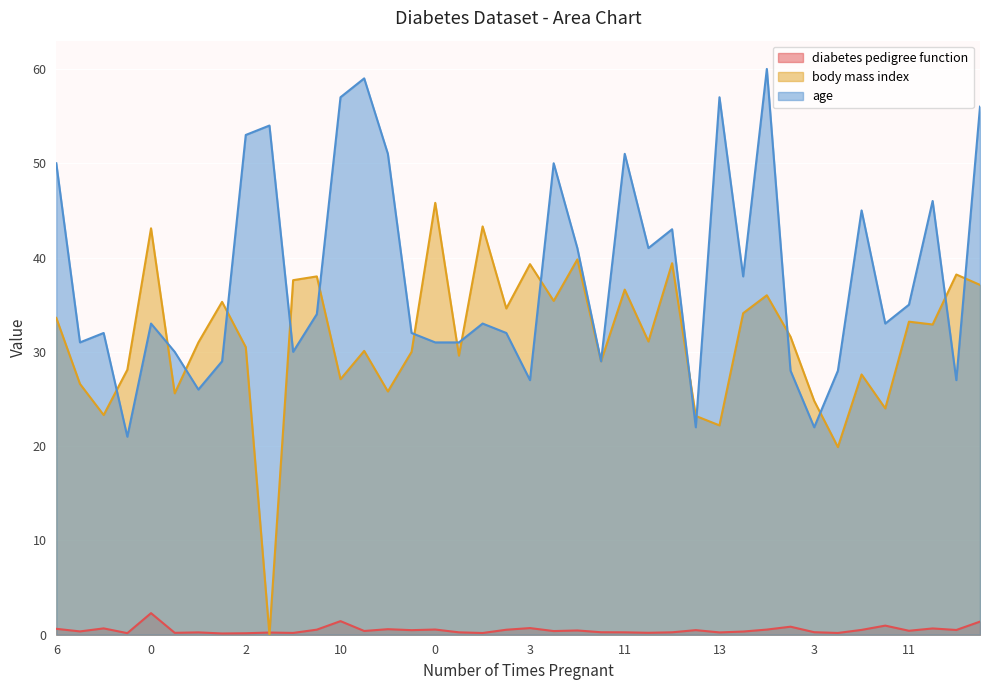

What is the difference between the diabetes pedigree function values at 1 and 9?

0.1